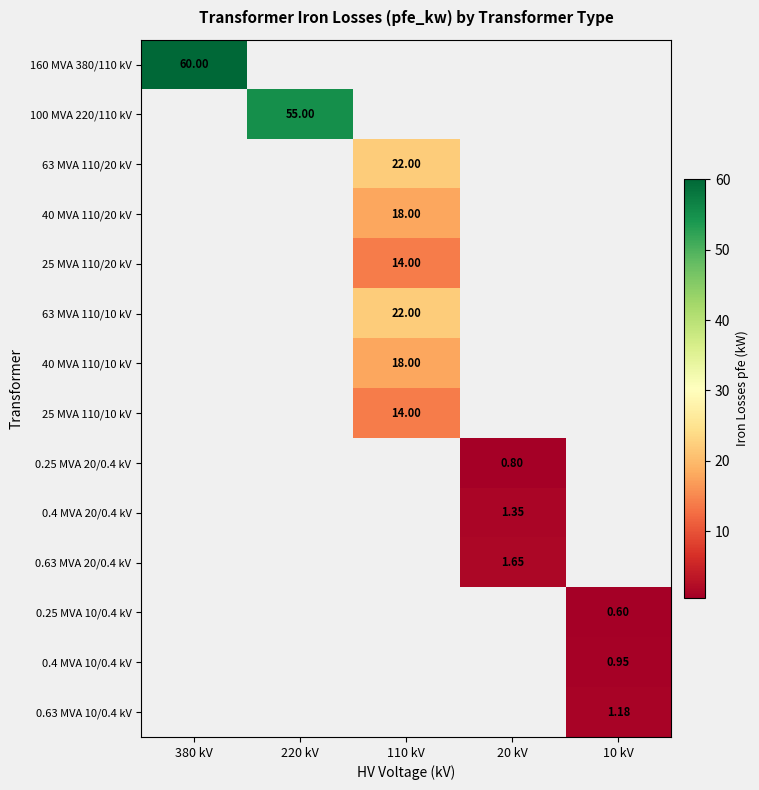

Is the value of 63 MVA 110/10 kV at 110 kV greater than the value of 0.25 MVA 20/0.4 kV at 20 kV?

Yes